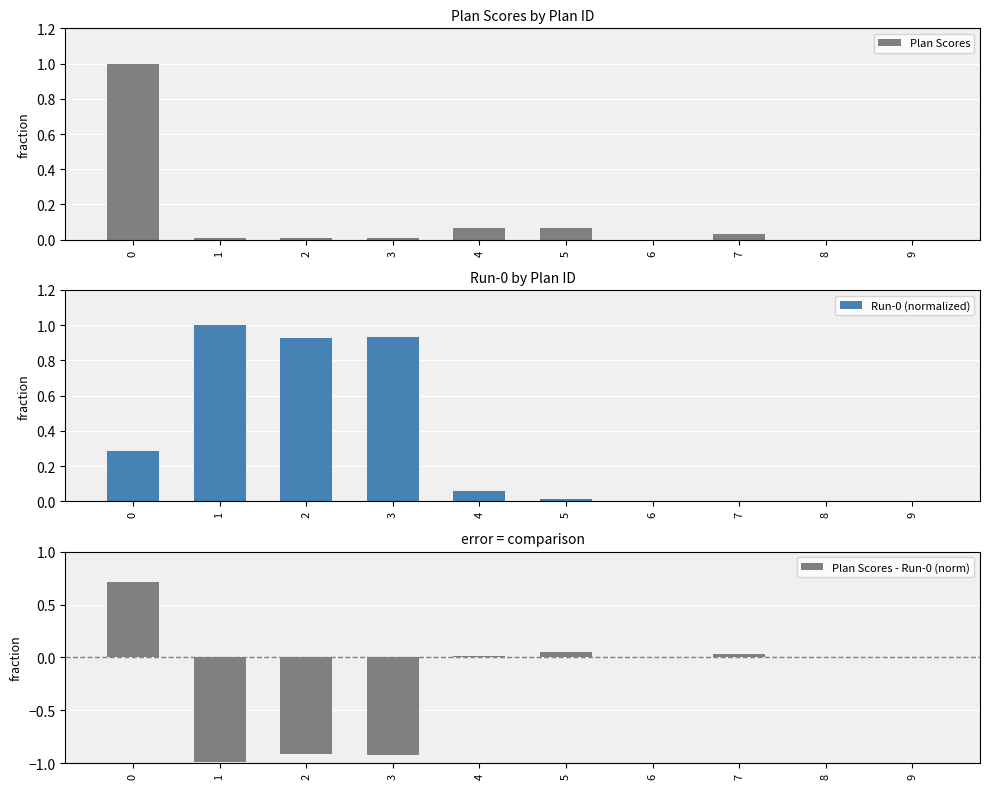

What is the difference between the second highest and minimum values in the Run-0 (normalized) series?

0.9